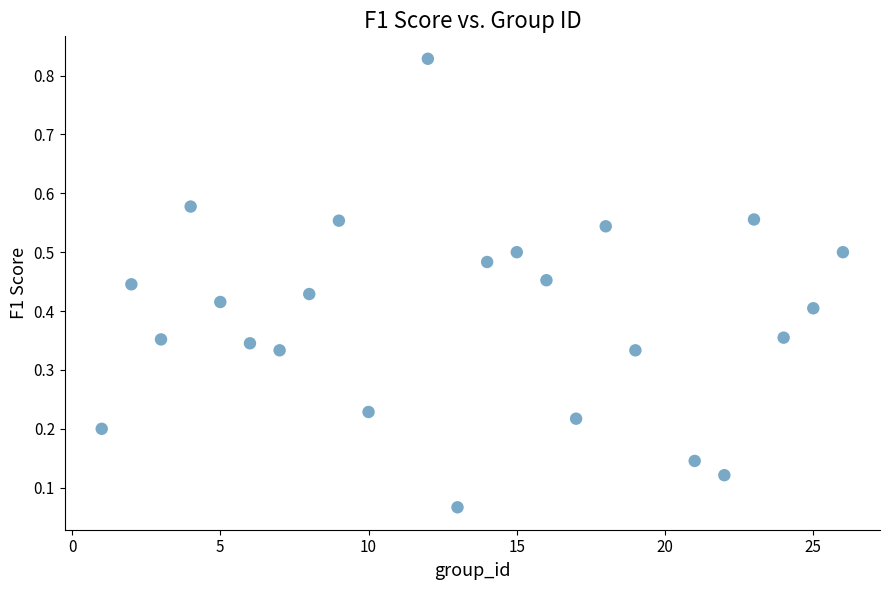

What is the range of X values (max minus min)?

25.0